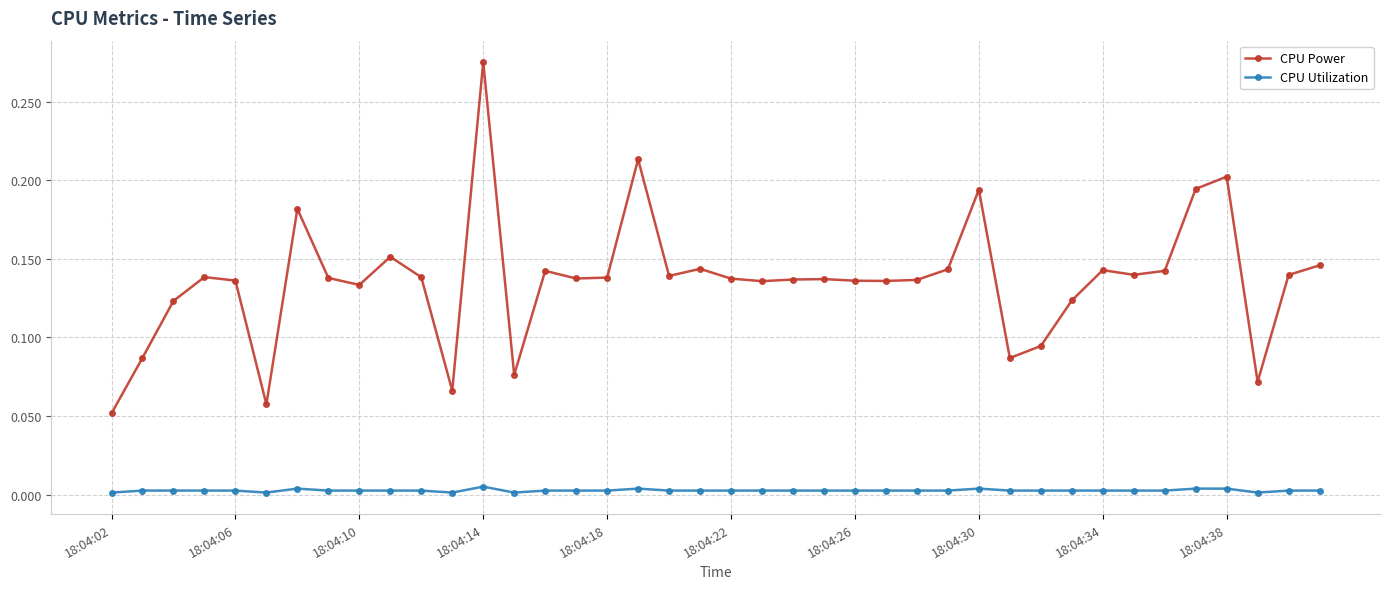

What is the sum of all CPU Power values?

5.4